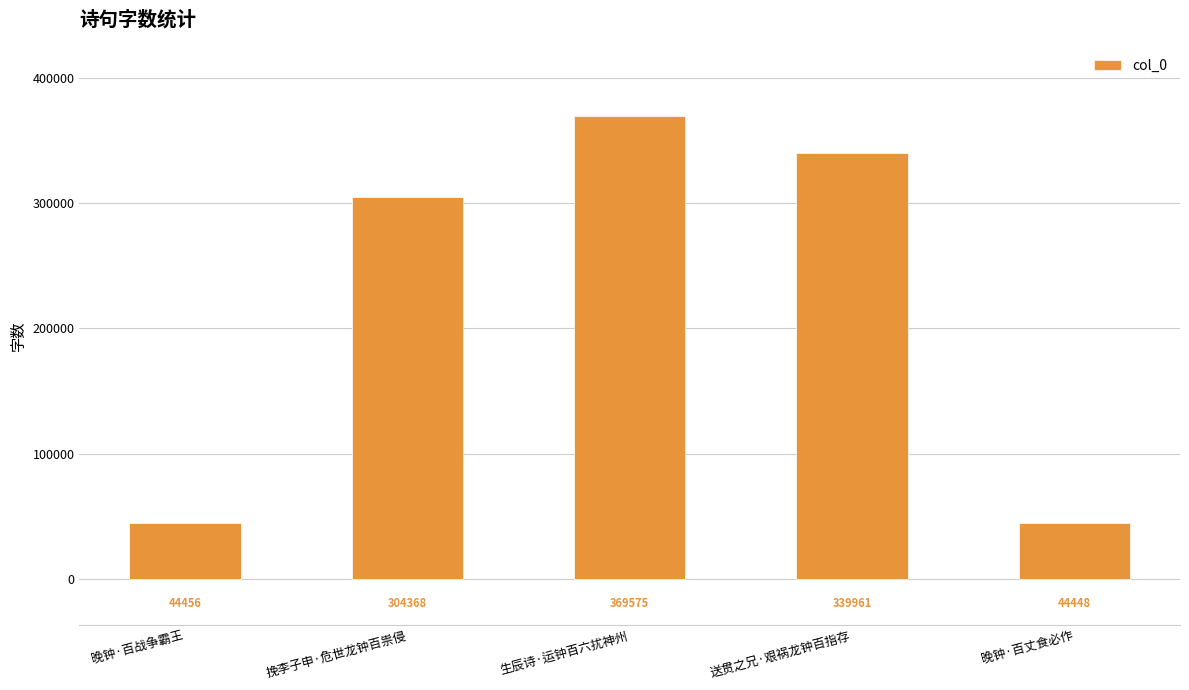

Are the bars grouped side by side (vs. stacked)?

No